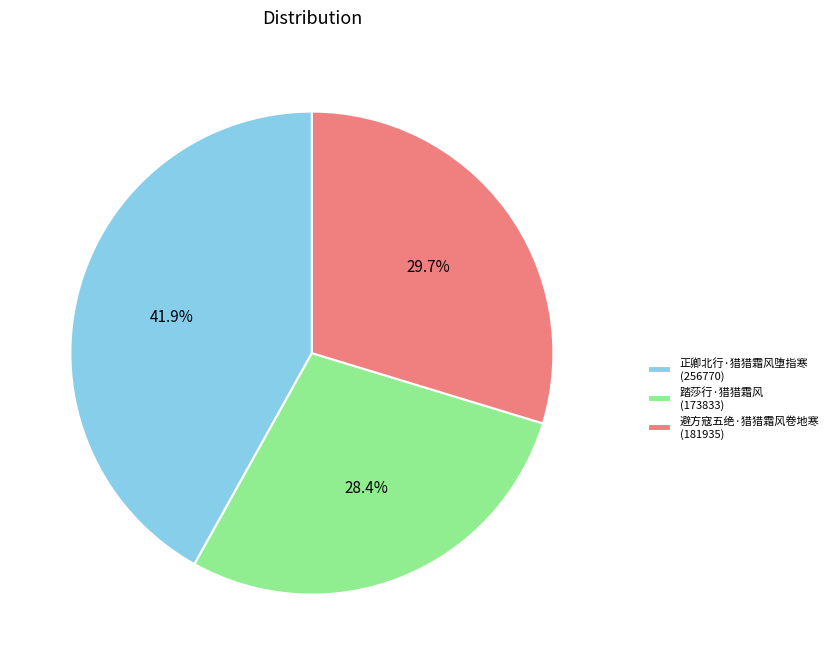

How many slices are in this pie chart?

3